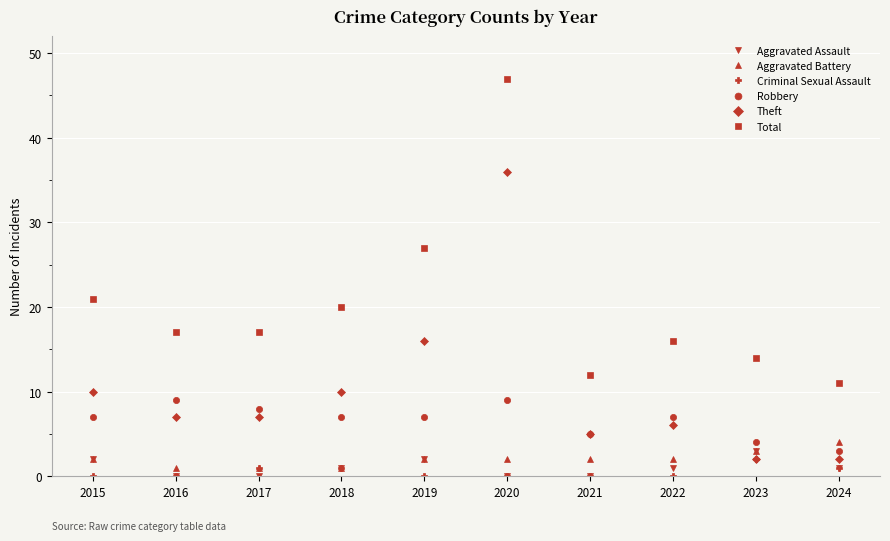

Where is Total nearest to the value 29?

2019